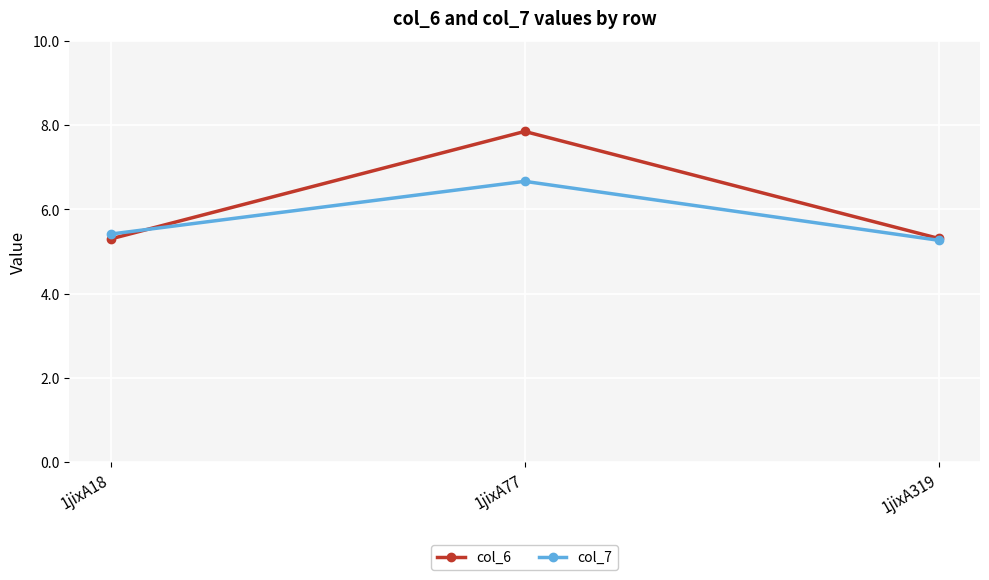

The col_7 series shows 6.9 at 1jixA319. True or false?

False